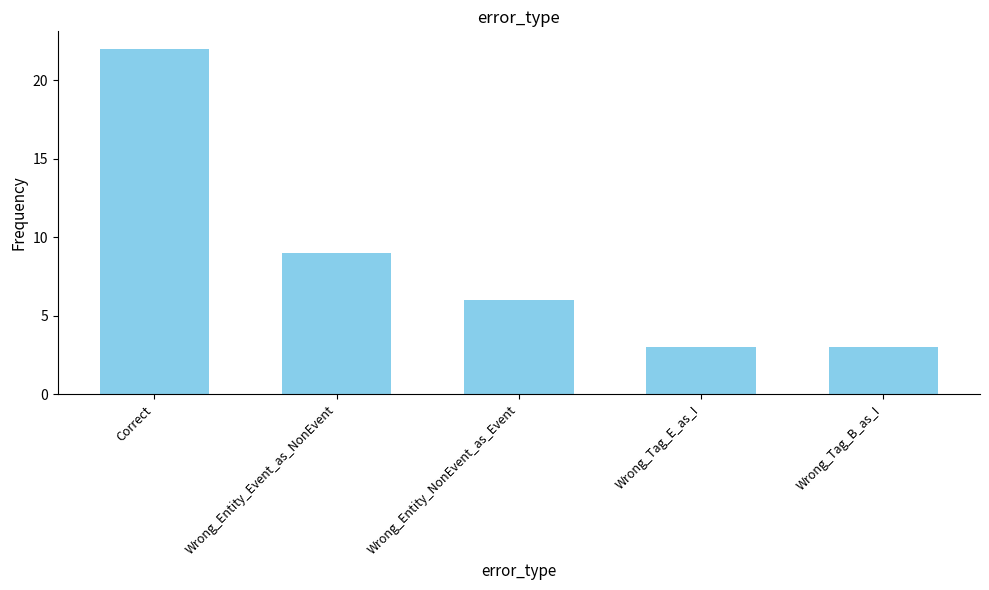

What is the label of the 3rd bar from the right?

Wrong_Entity_NonEvent_as_Event